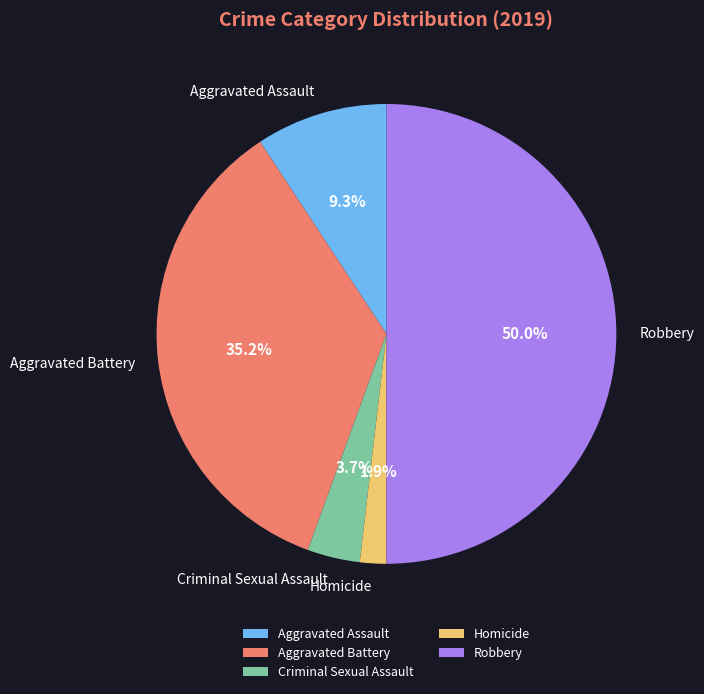

To the nearest percent, what is the average slice percentage?

20%